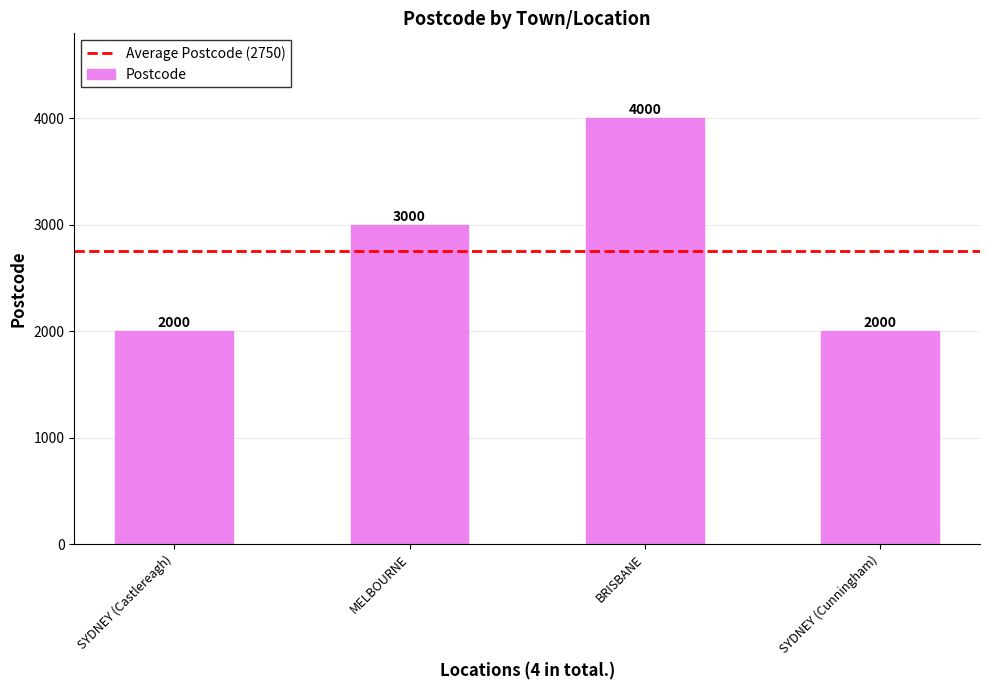

At which label is the value closest to 3000?

MELBOURNE